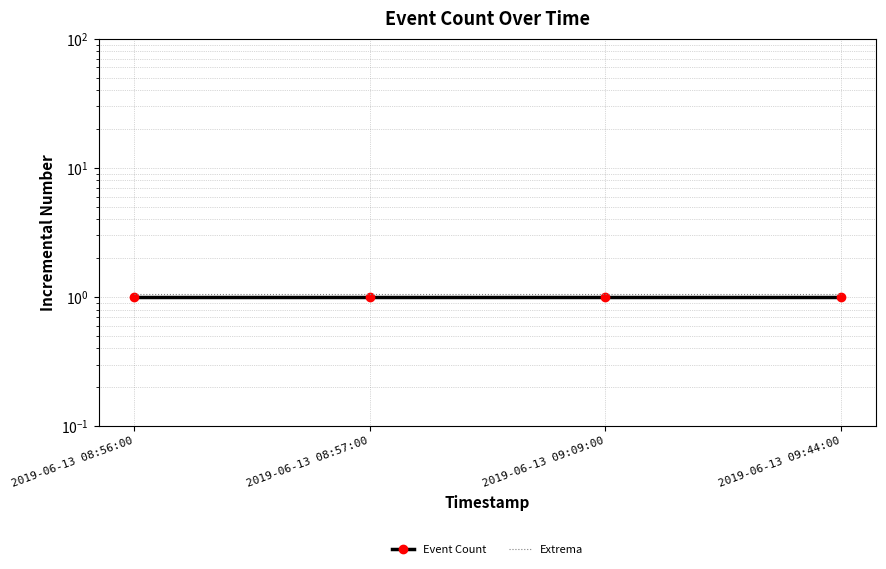

True or false: Event Count has more than 1 interior local peaks.

False